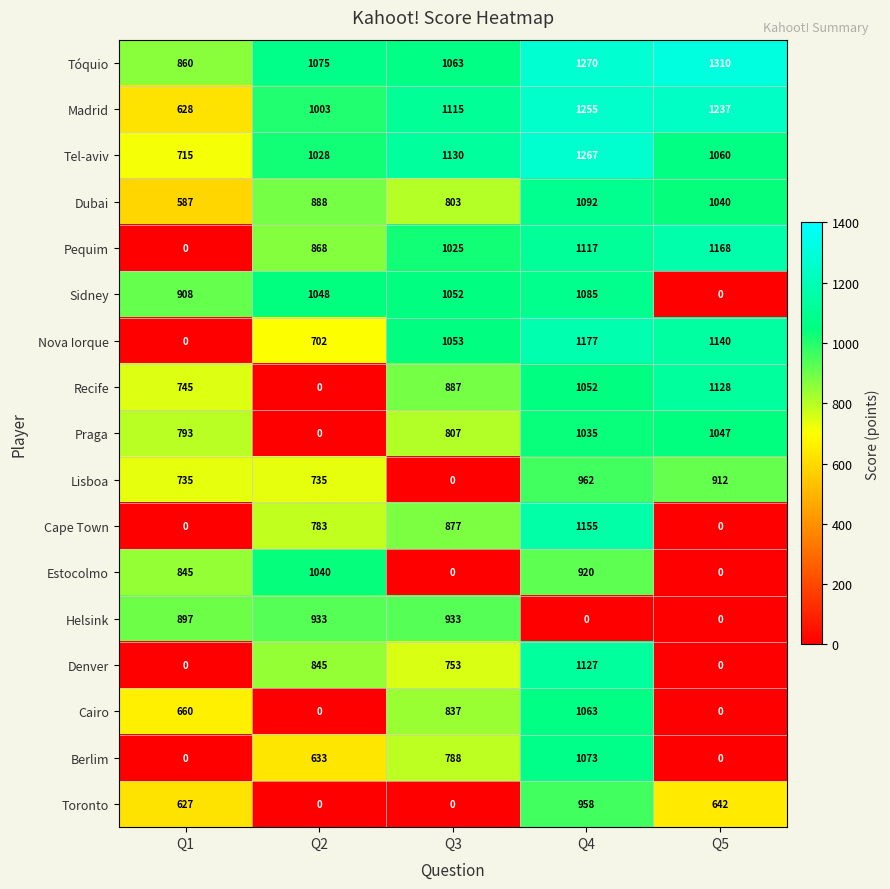

Which category has the highest value across all series?

Q5